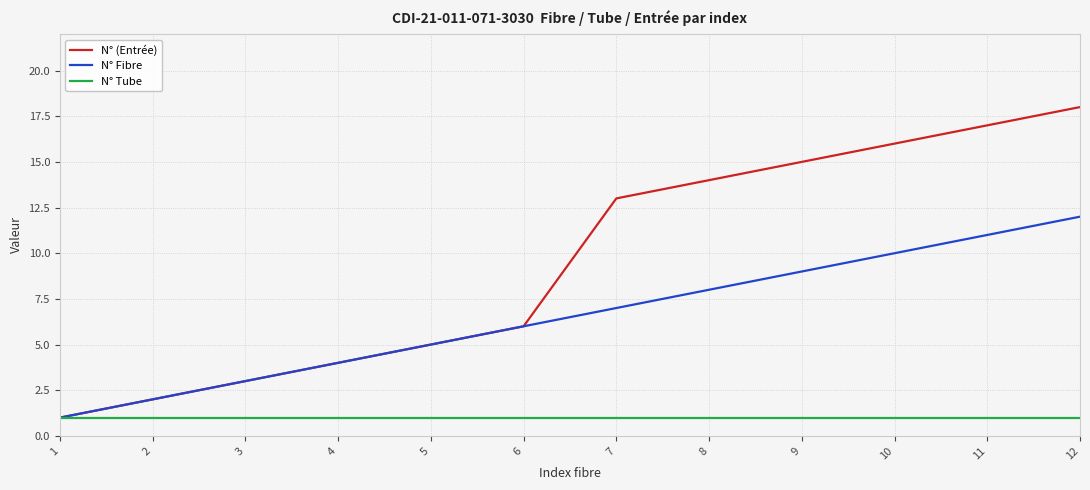

Which series has the largest total across all categories?

N° (Entrée)